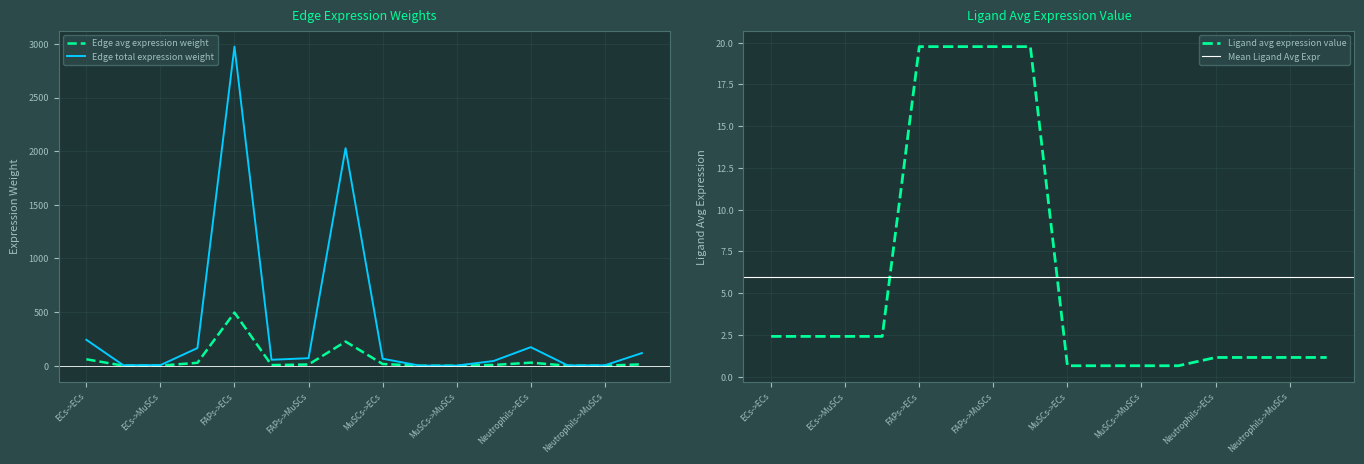

What is the total value across all series at MuSCs->FAPs?

2.1